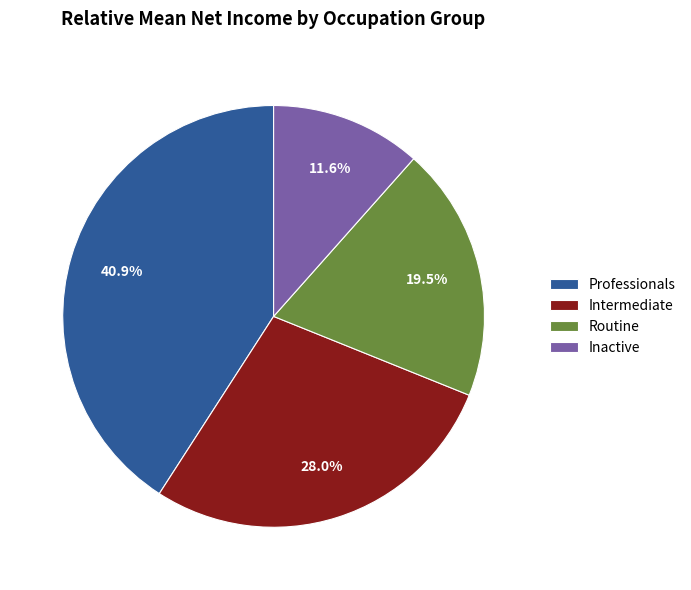

Does Inactive represent more than half of the total?

No